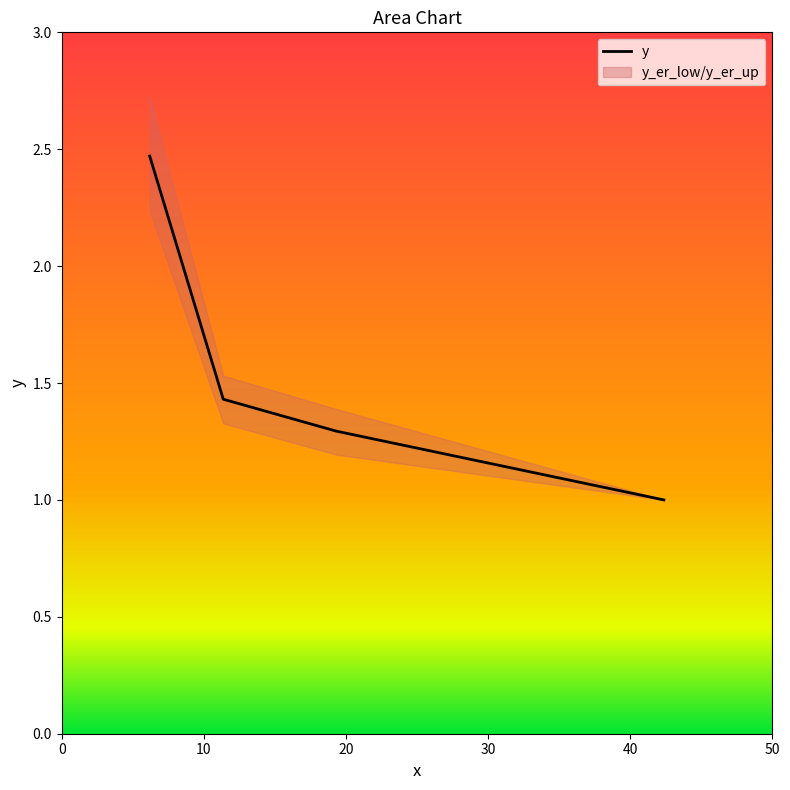

What is the highest value of the y series?

2.5